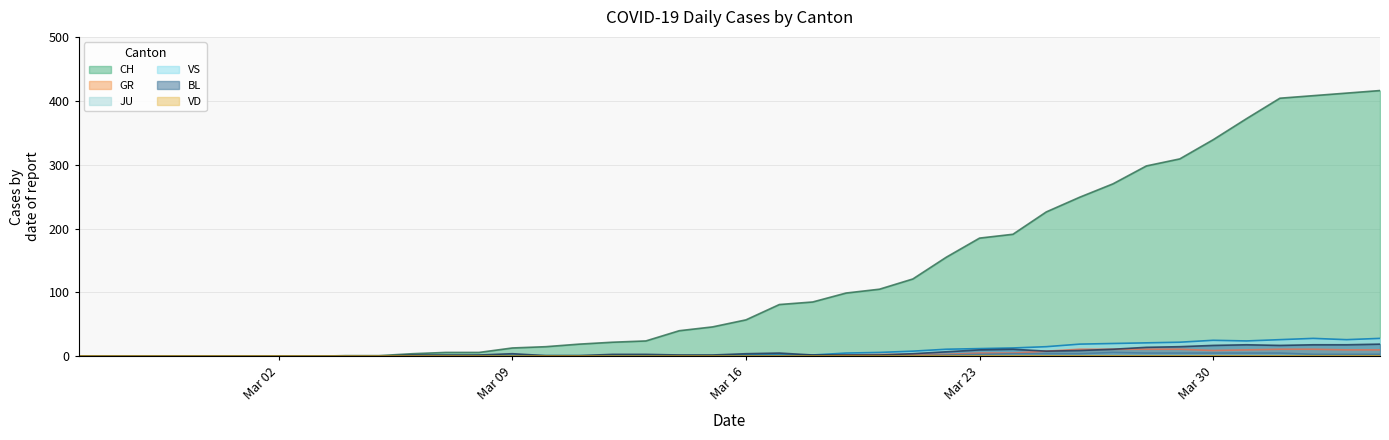

Which series has the widest spread of values?

CH